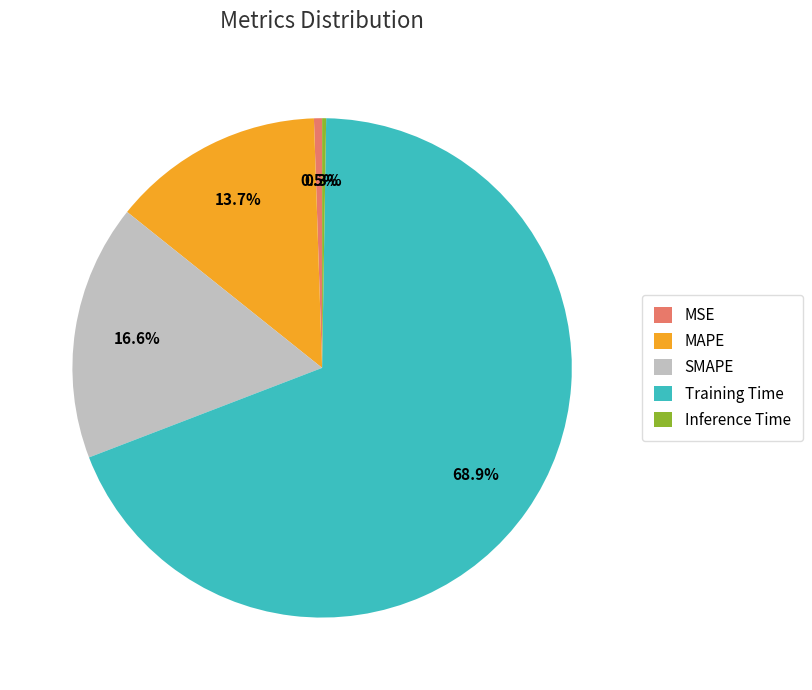

Which category accounts for the majority?

Training Time